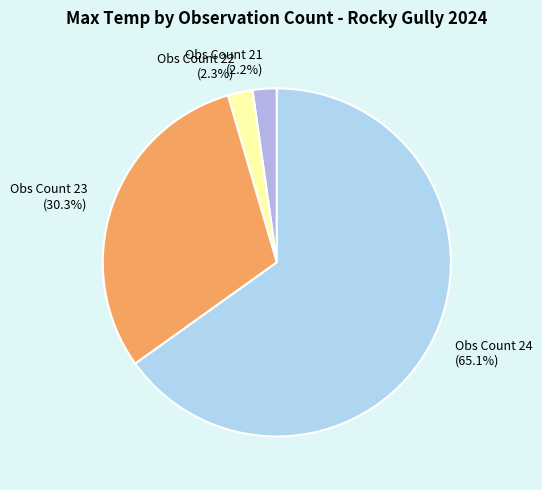

Does any single category account for the majority?

Yes